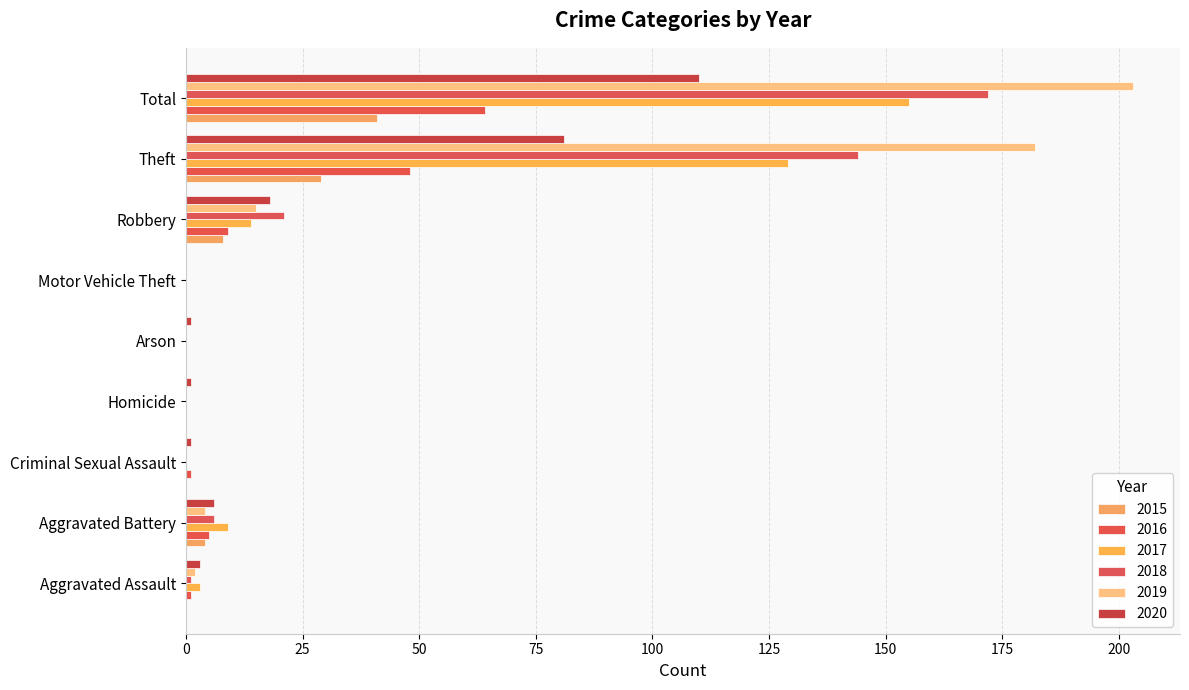

Which series has the largest range (max minus min)?

2019